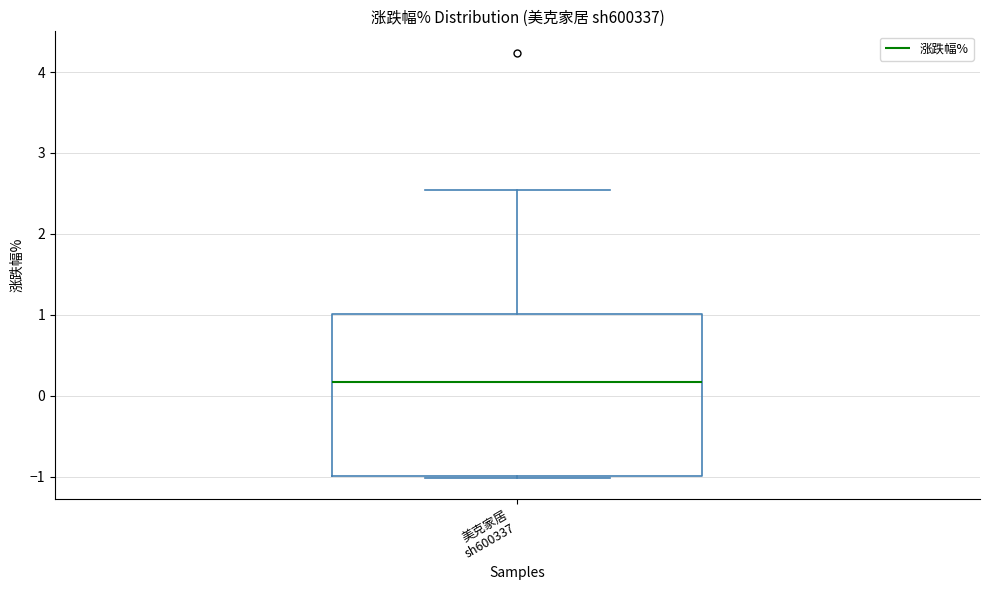

Where does the median line of the box for 美克家居 sh600337 sit on the y-axis? The values are not printed on the chart, so give them approximately, as read against the axis.

0.2